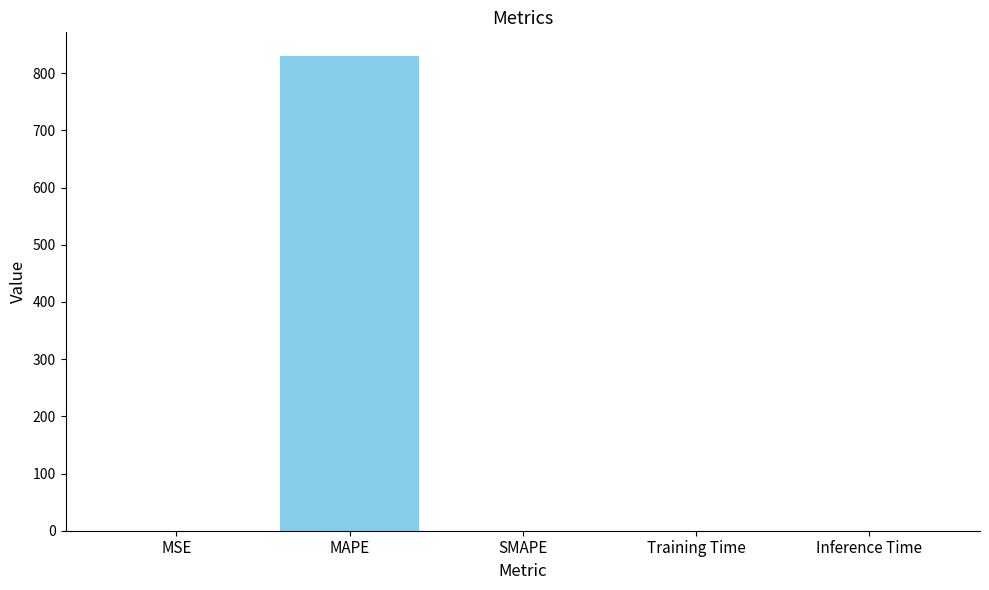

What is the maximum value shown in the chart?

830.1